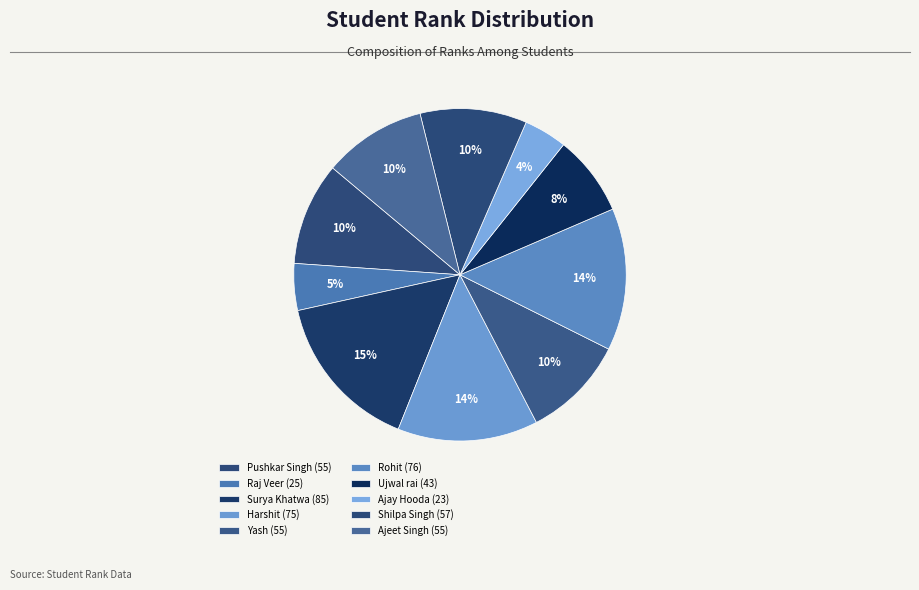

How many slices are in this pie chart?

10